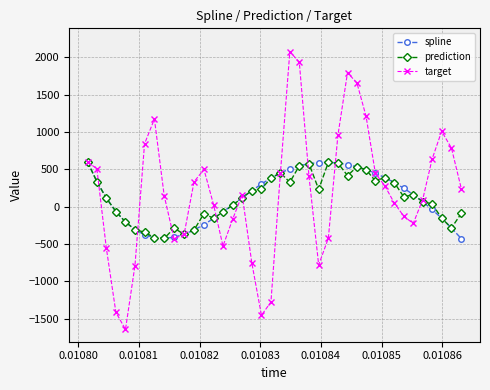

Which series has the widest spread of values?

target